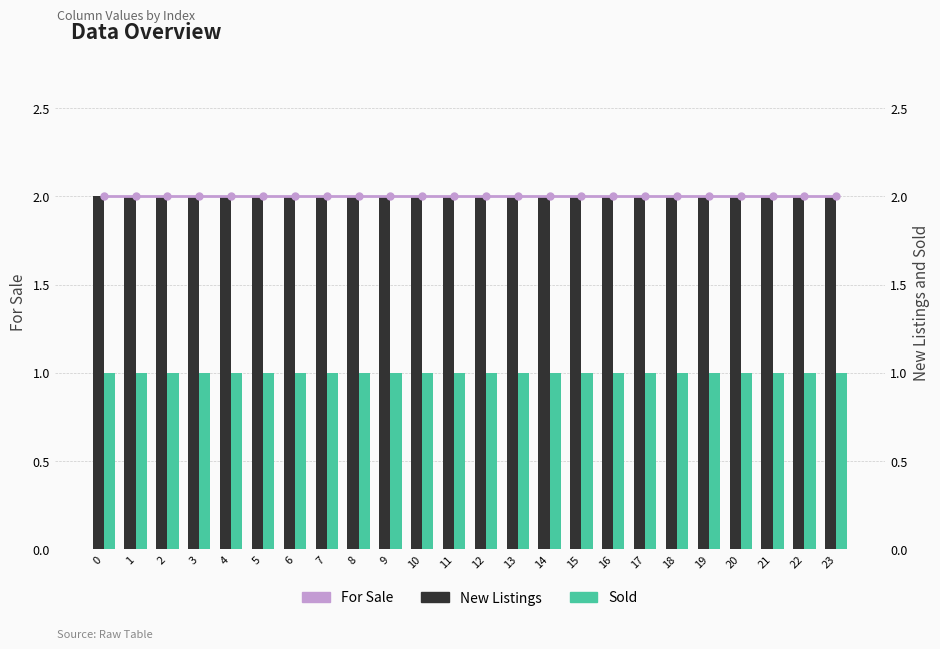

Reading left to right, extract all data points from this chart.

New Listings: 2	2	2	2	2	2	2	2	2	2	2	2	2	2	2	2	2	2	2	2	2	2	2	2
Sold: 1	1	1	1	1	1	1	1	1	1	1	1	1	1	1	1	1	1	1	1	1	1	1	1
For Sale: 2	2	2	2	2	2	2	2	2	2	2	2	2	2	2	2	2	2	2	2	2	2	2	2